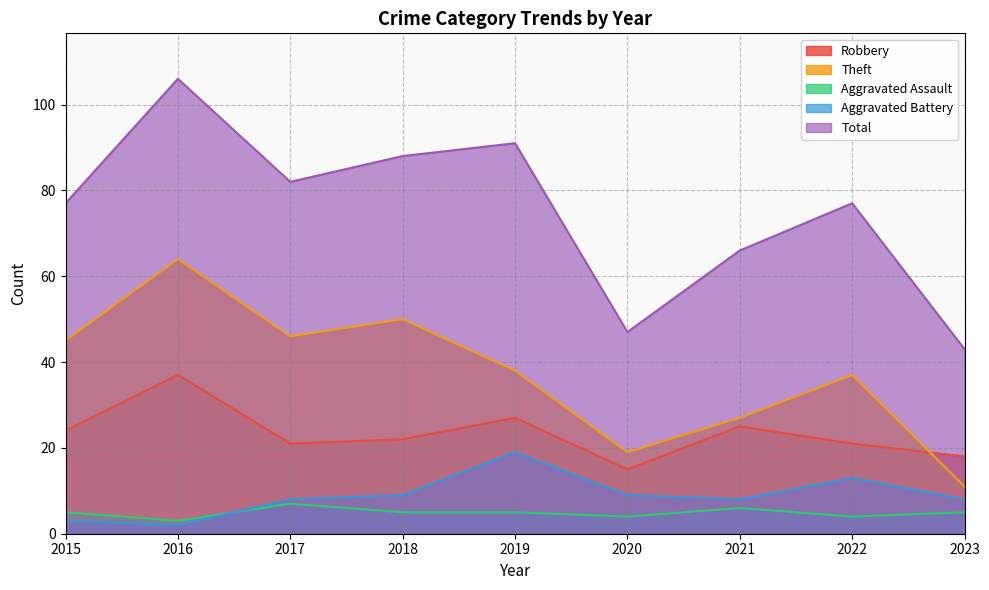

At which label does Total reach its peak?

2016